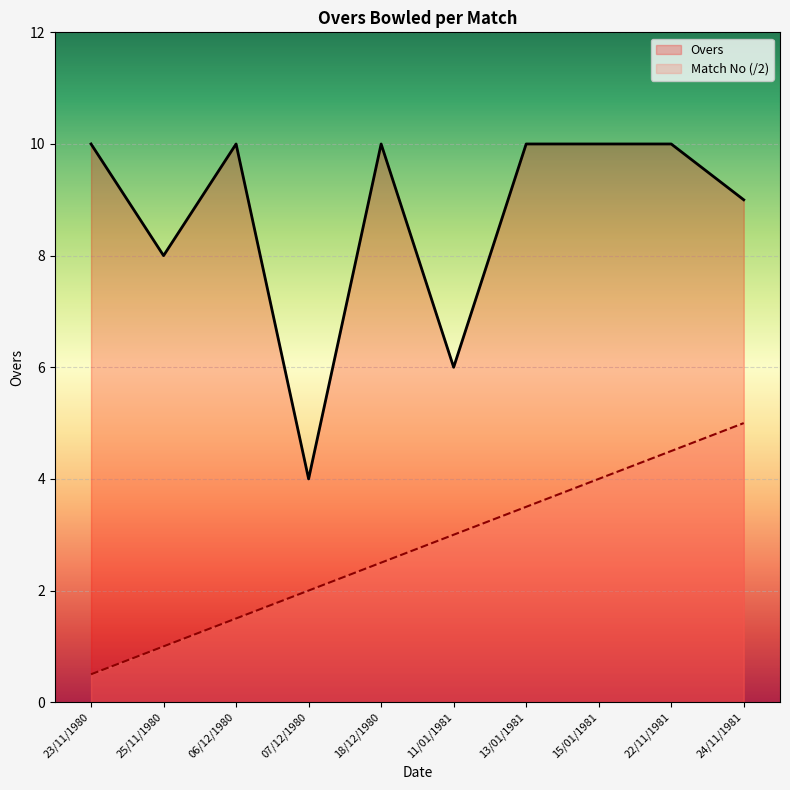

True or false: Match No has more than 2 points higher than both neighbors.

False